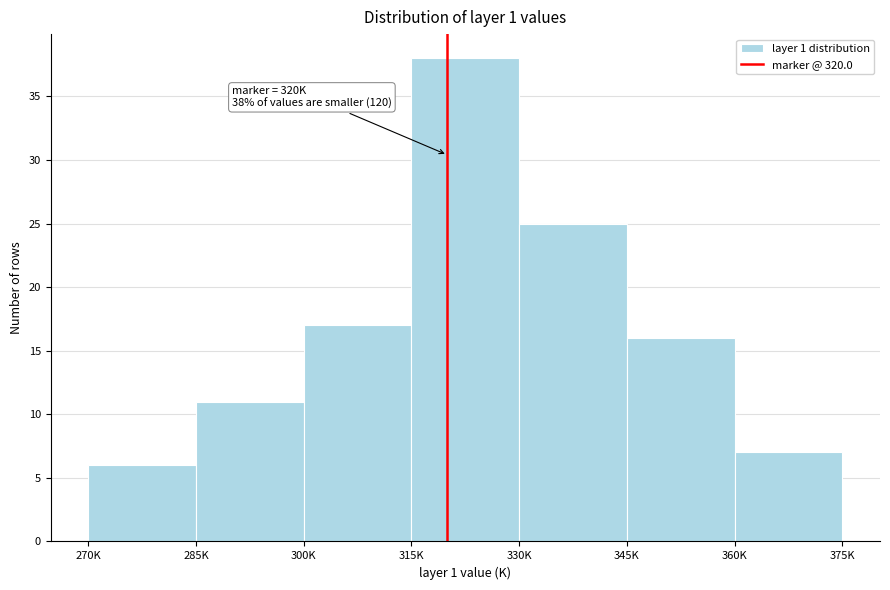

Reading left to right, list all the values displayed in this chart.

270K=6	285K=11	300K=17	315K=38	330K=25	345K=16	360K=7